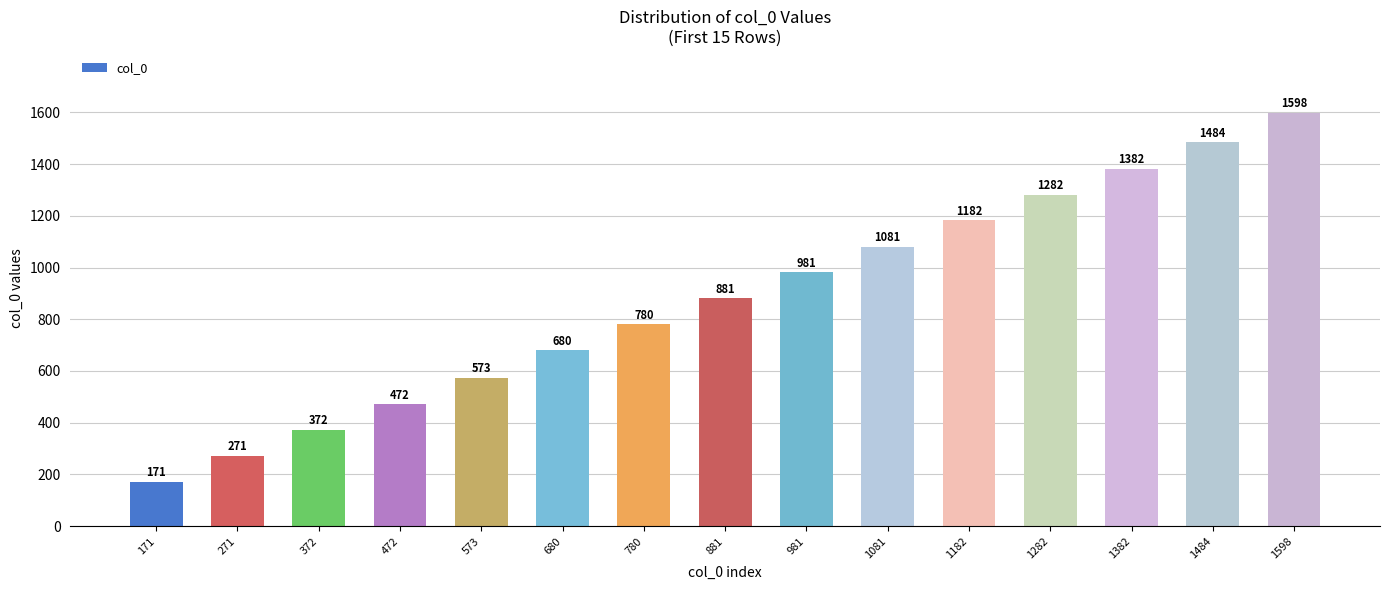

What is the maximum value shown in the chart?

1598